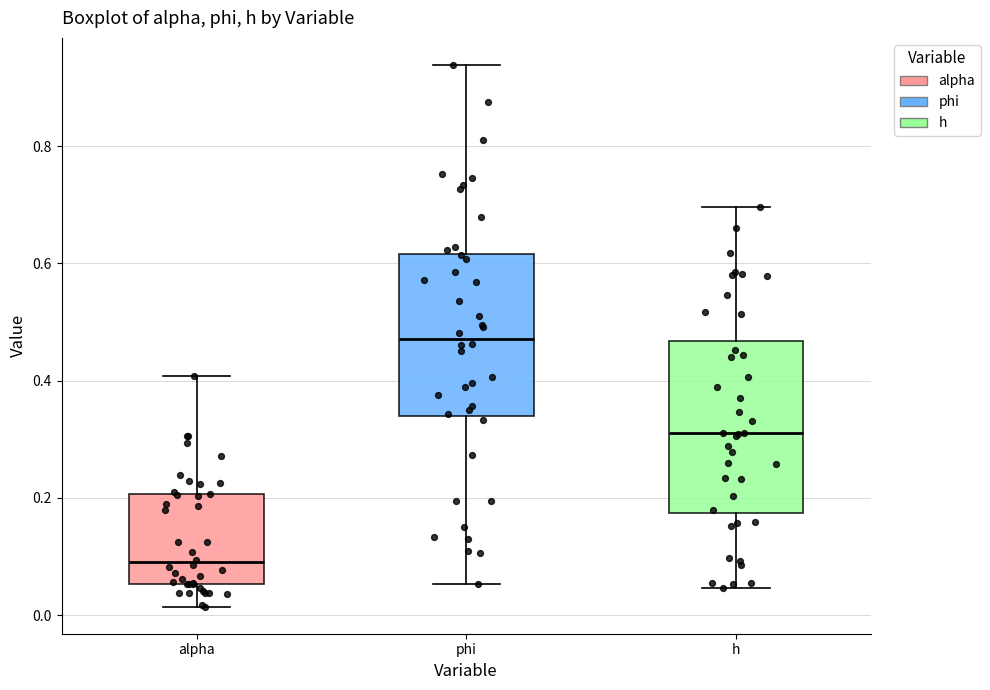

Reading left to right, transcribe this box plot: for each box, give where its median line is, the range the box spans, and where its two whiskers end, as read against the y-axis. The values are not printed on the chart, so give them approximately, as read against the axis.

alpha: median 0.10, box 0.06 to 0.20, whiskers 0.02 to 0.40
phi: median 0.48, box 0.34 to 0.62, whiskers 0.06 to 0.94
h: median 0.30, box 0.18 to 0.46, whiskers 0.04 to 0.70